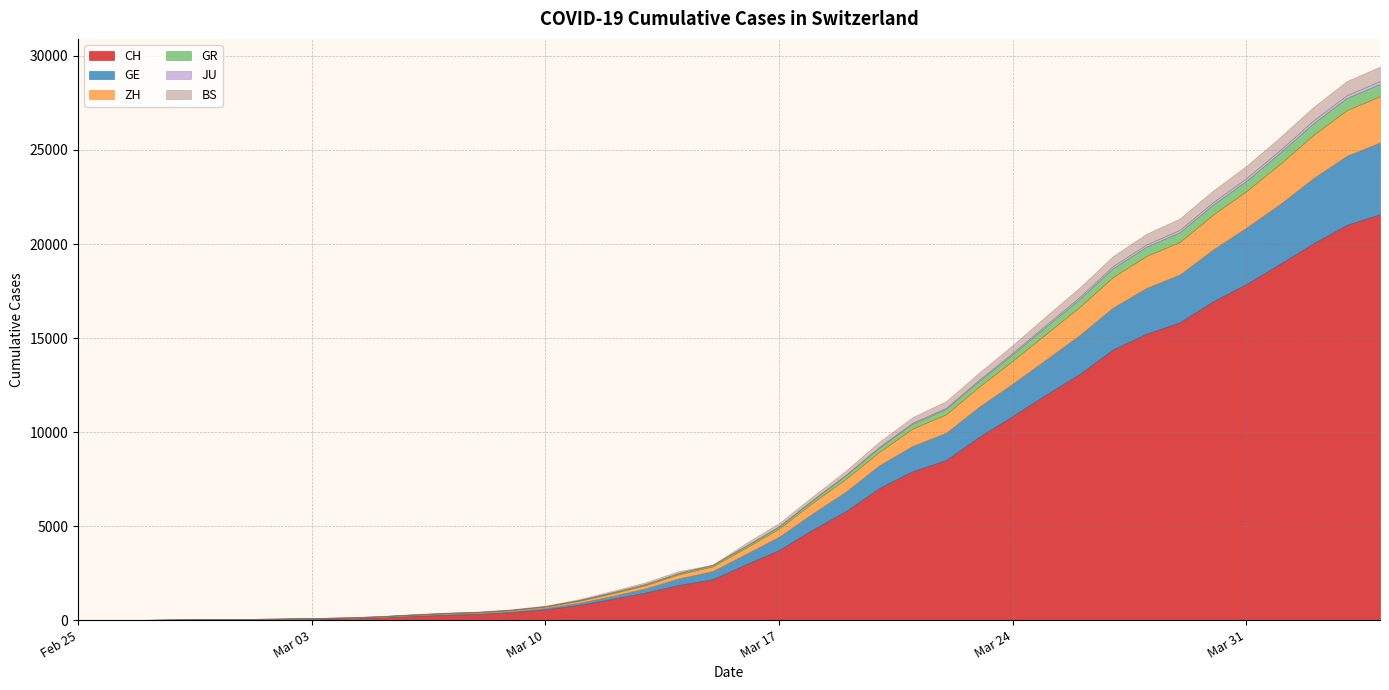

True or false: JU and ZH intersect in this chart.

False